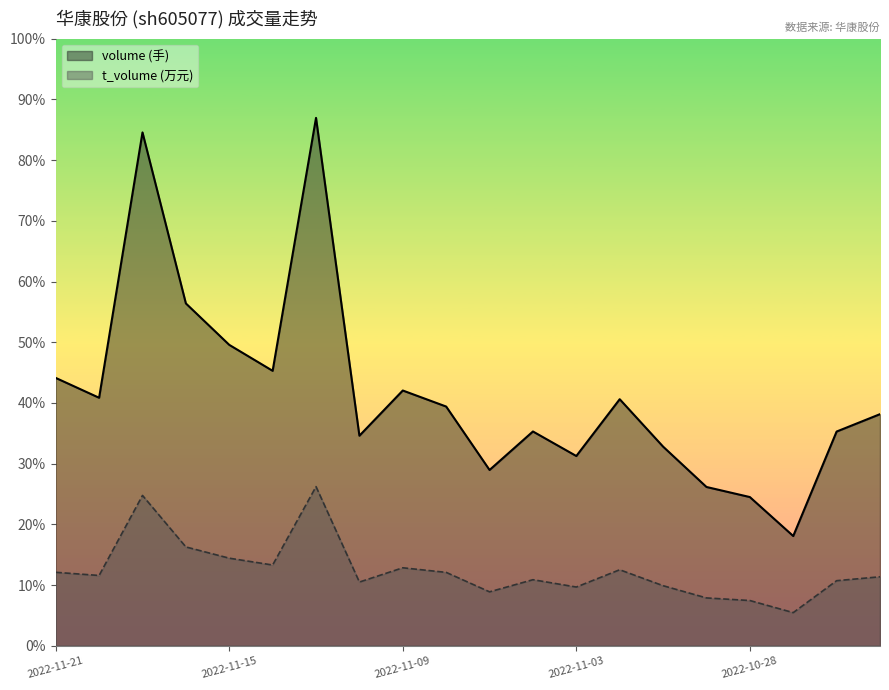

Rank the series by their maximum value, from highest to lowest.

volume, t_volume